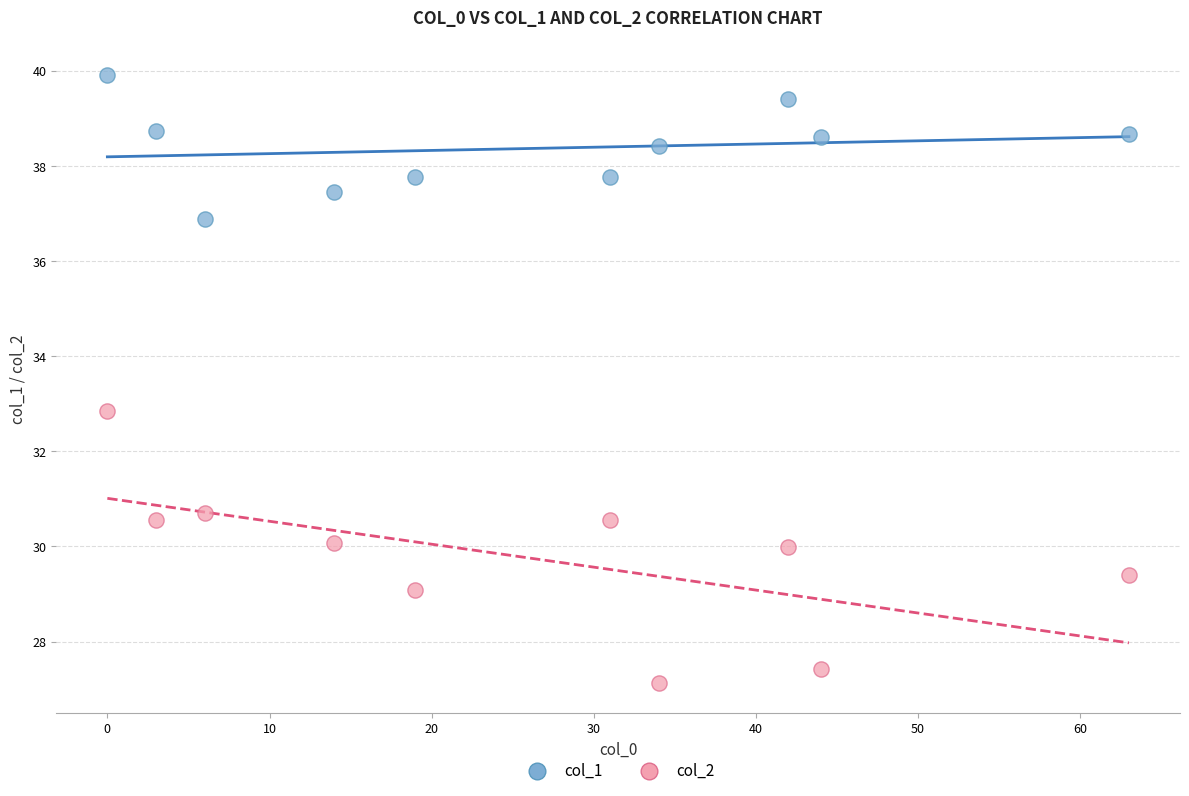

Across all data points, what is the range of X values (max minus min)?

63.0